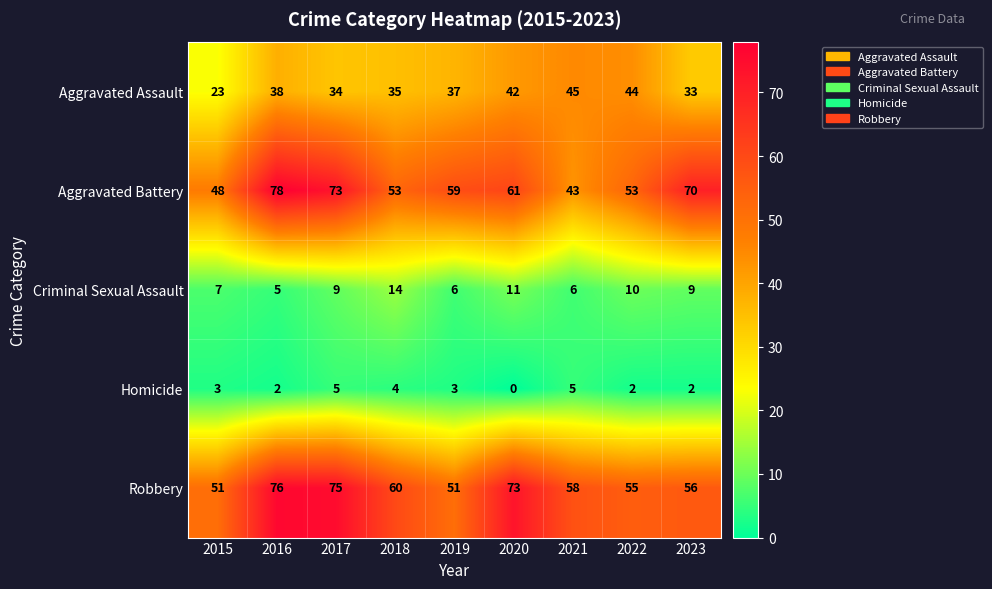

What is the difference between the highest and lowest values at 2019?

56